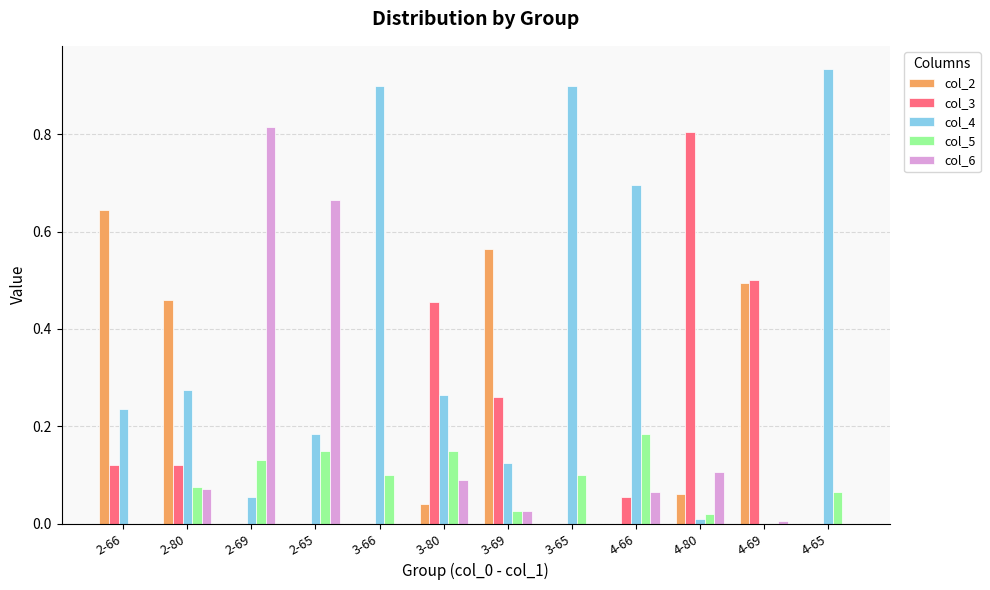

Is the value of col_2 at 2-66 greater than the value of col_5 at 4-69?

Yes